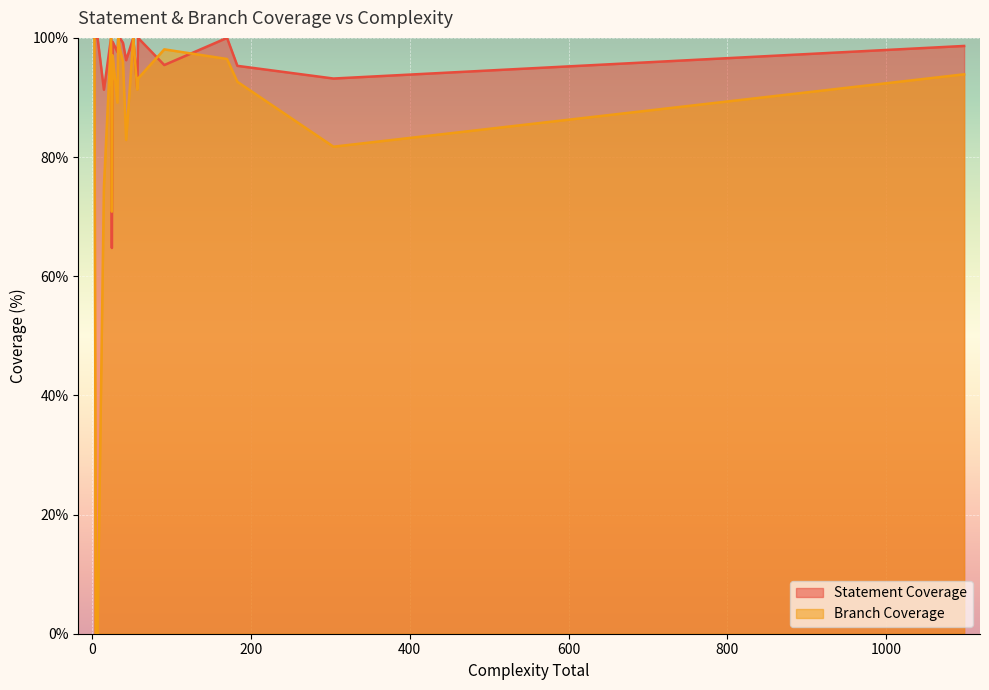

What is the difference between the Statement Coverage values at 3 and 17?

35.3